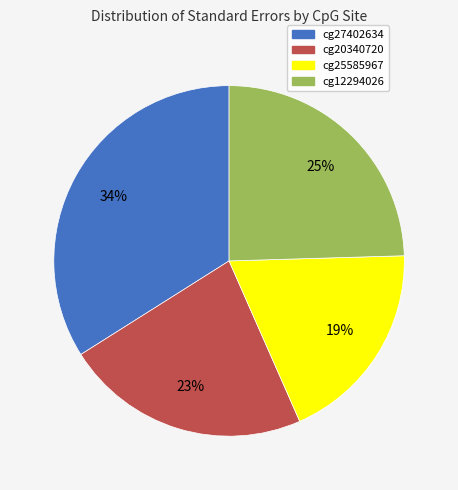

What is the largest slice in the pie chart?

cg27402634